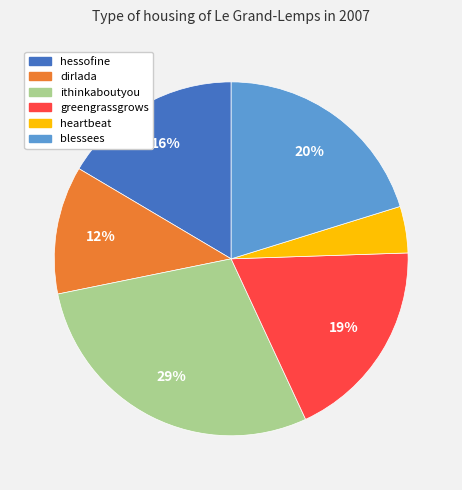

Does blessees account for over 50% of the chart?

No